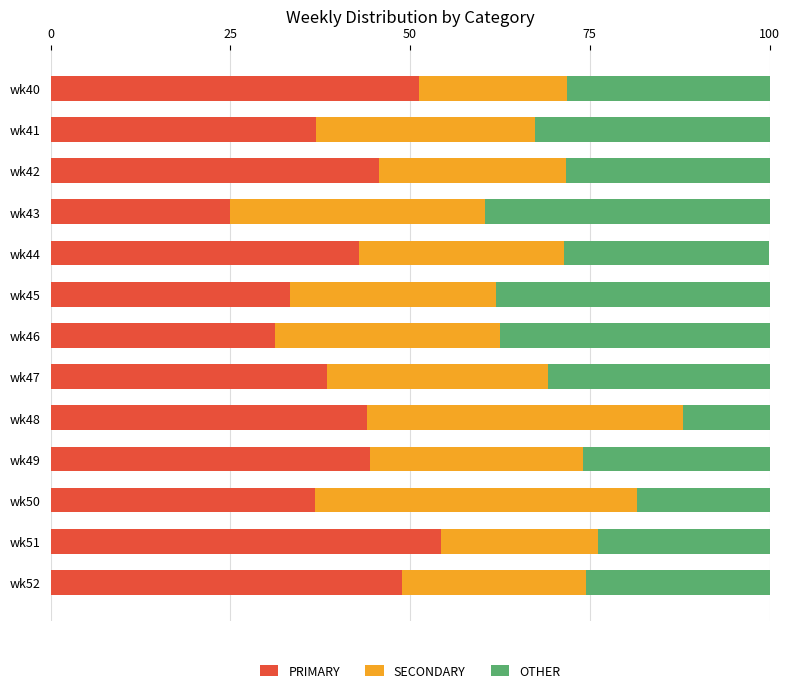

What is the total value across all series at wk45?

100.0